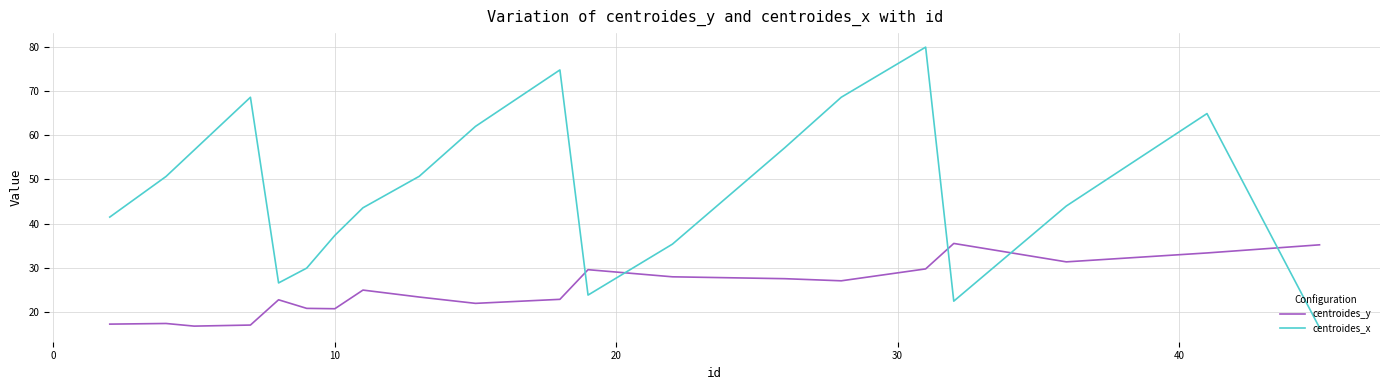

What is the average value of the centroides_x series?

47.8